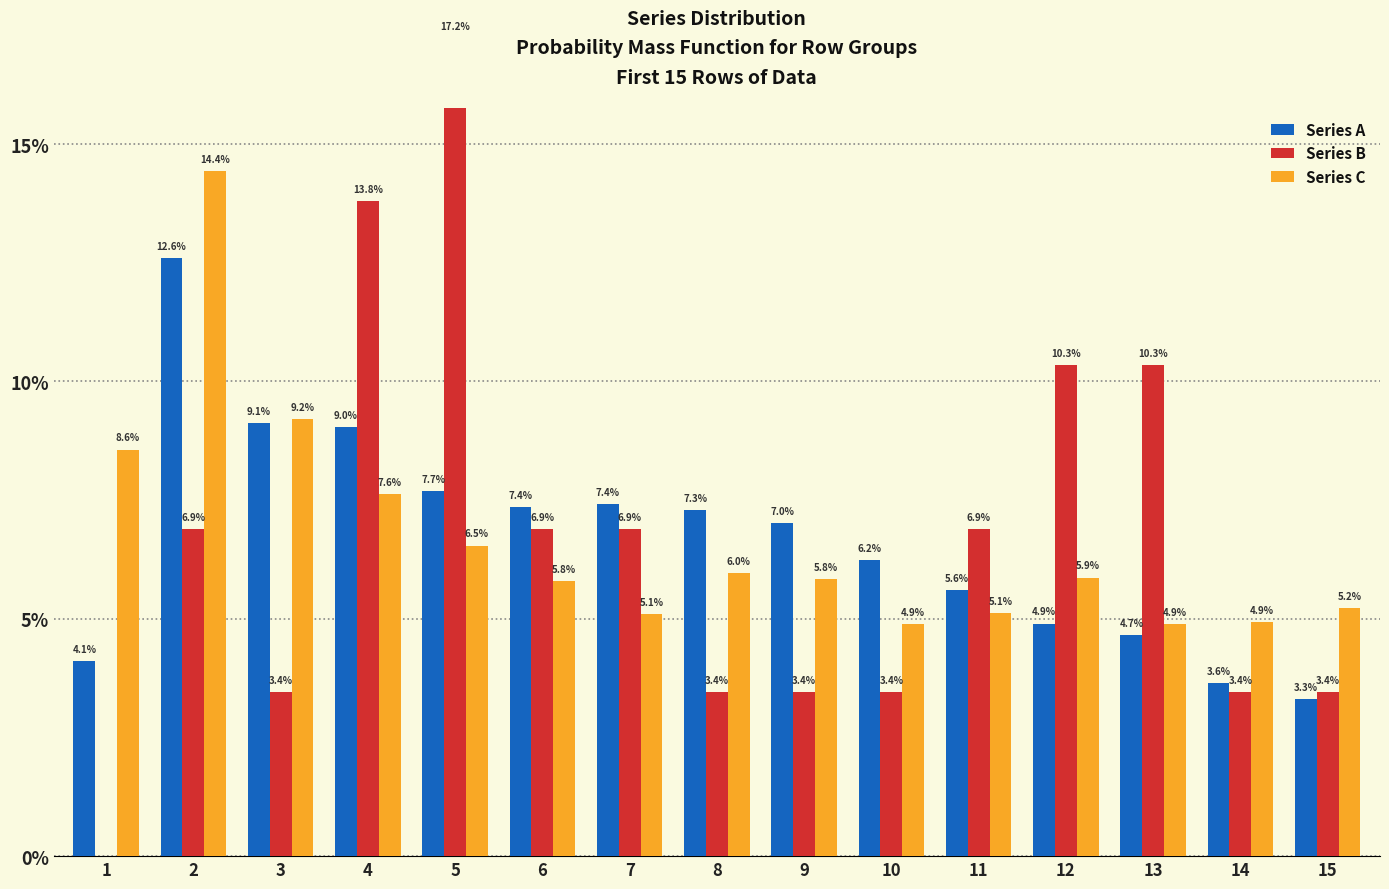

The Series A series shows 7.4 at 7. True or false?

True